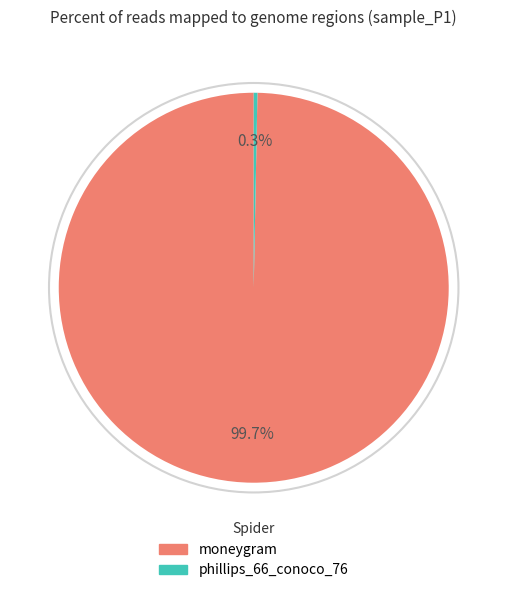

How many segments does this pie chart have?

2